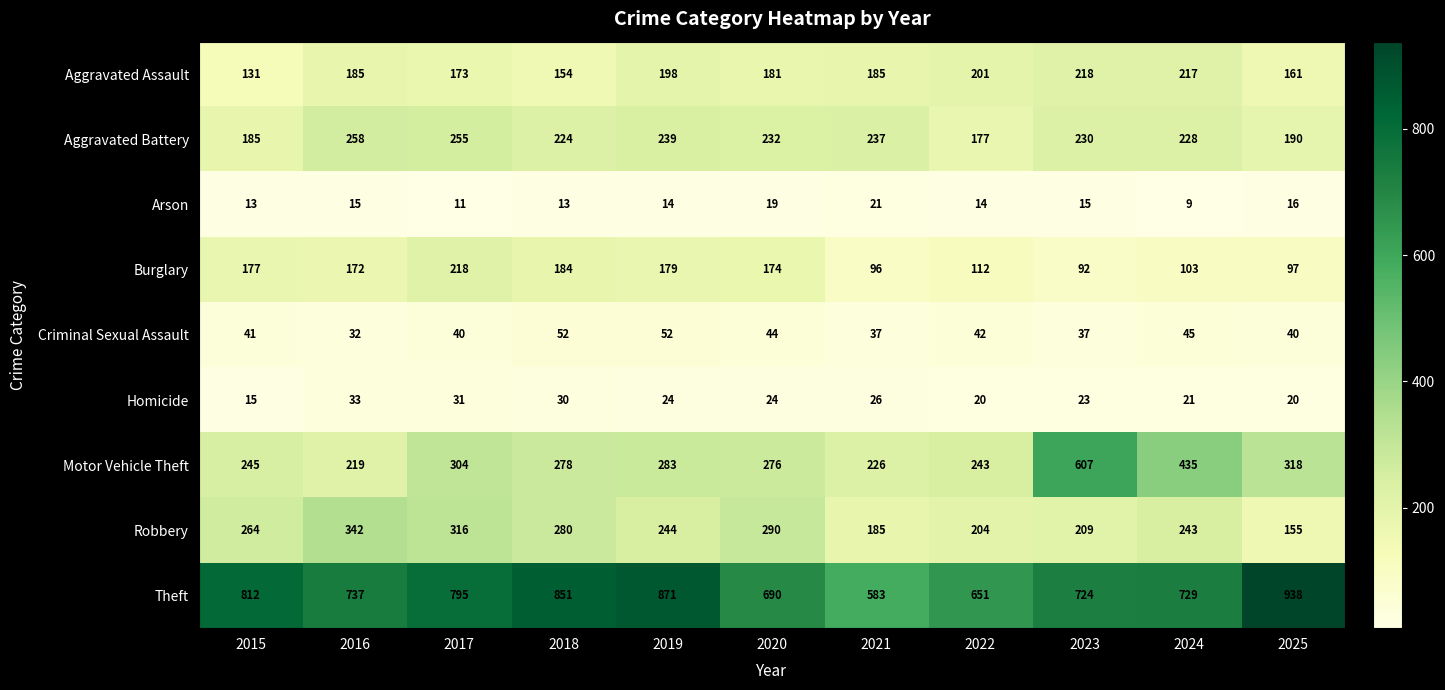

Which series changed the most between 2021 and 2023?

Motor Vehicle Theft